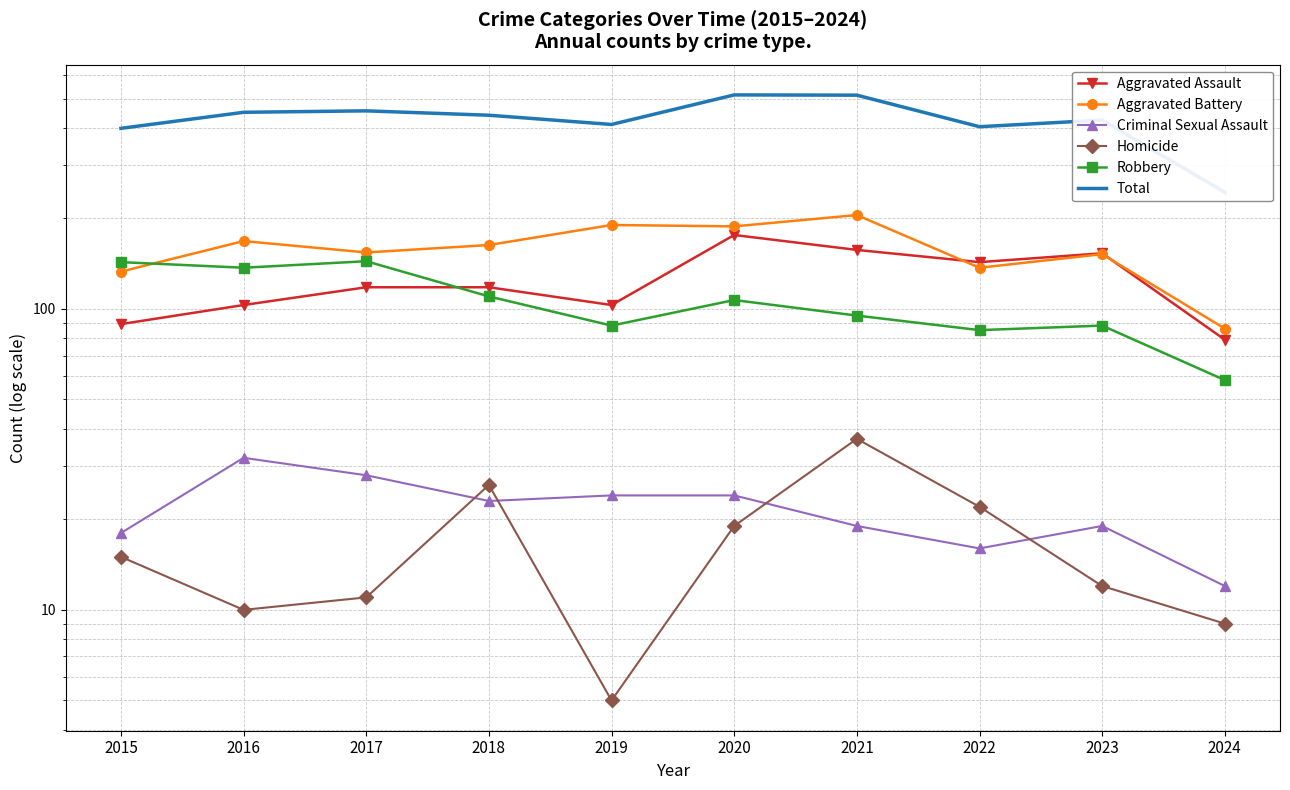

True or false: Robbery and Criminal Sexual Assault cross at least once.

False